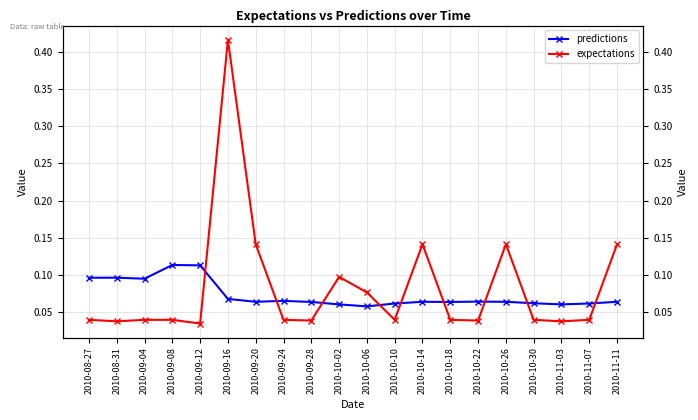

What are all the series names shown in the legend?

predictions, expectations